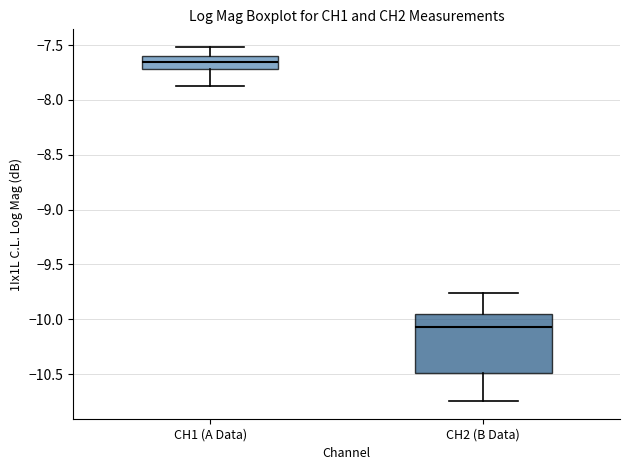

Comparing the boxes themselves (not the whiskers), which one is the tallest?

CH2 (B Data)